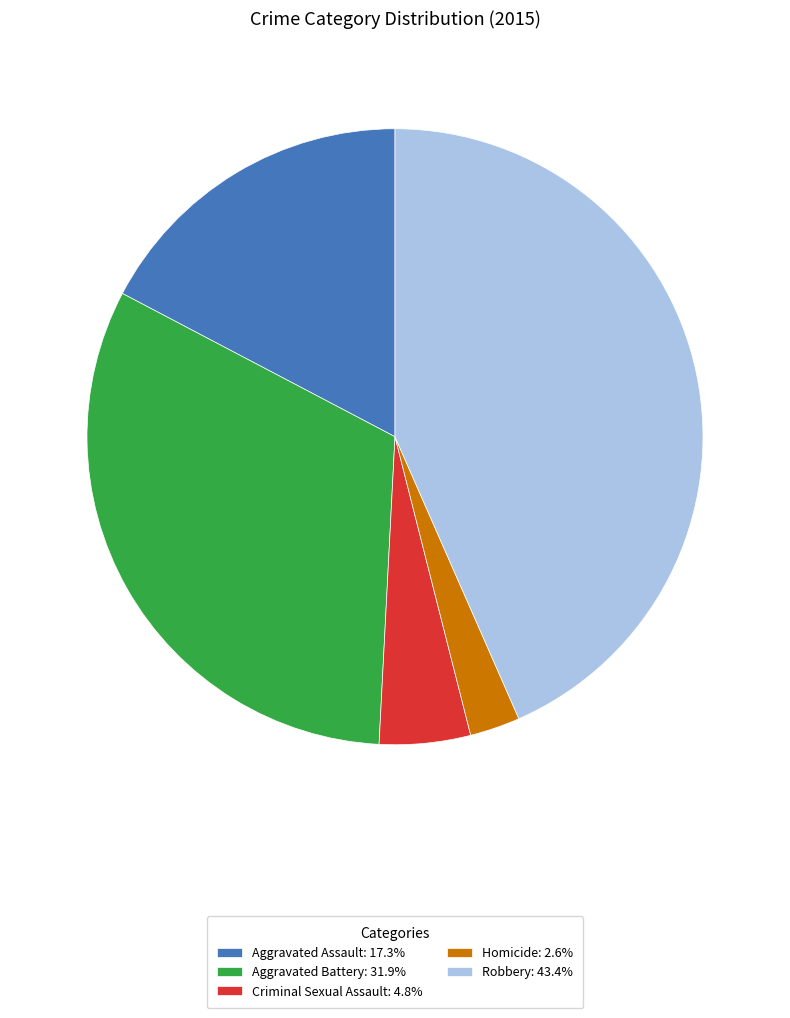

Rank the categories by value from highest to lowest.

Robbery, Aggravated Battery, Aggravated Assault, Criminal Sexual Assault, Homicide